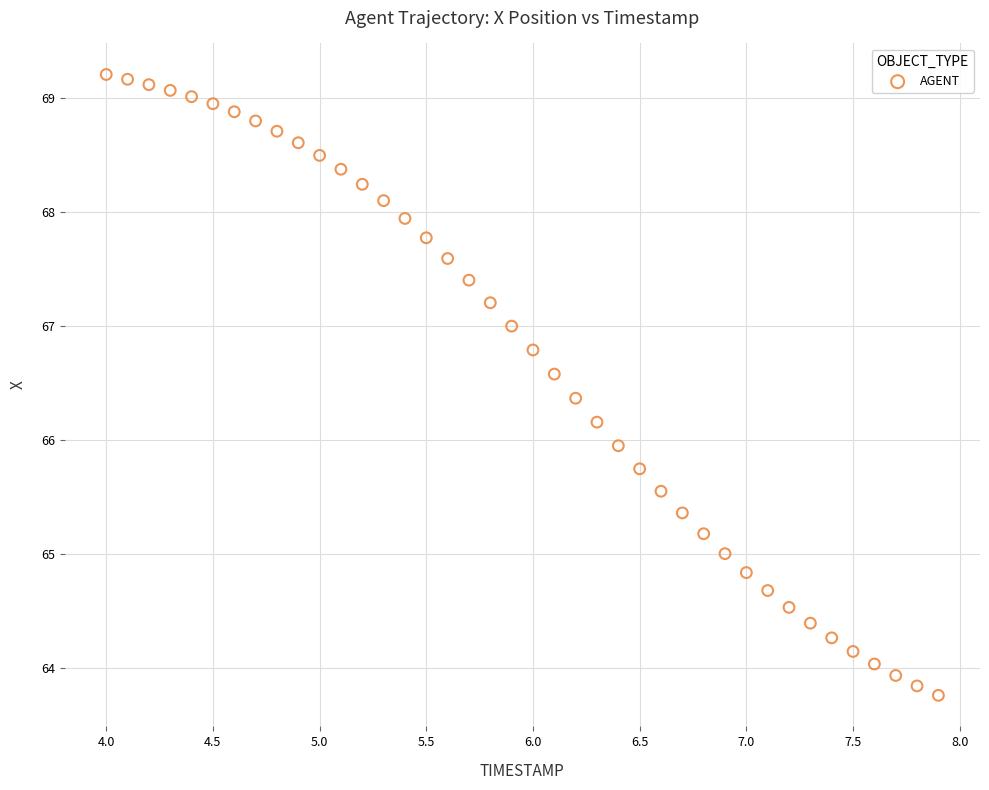

What is the range of X values (max minus min)?

3.9